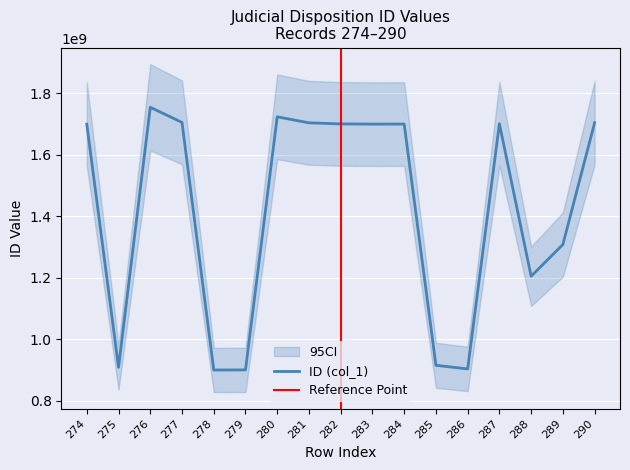

List the labels in order of value, largest first.

276, 280, 277, 290, 281, 287, 282, 284, 283, 274, 289, 288, 285, 275, 286, 279, 278